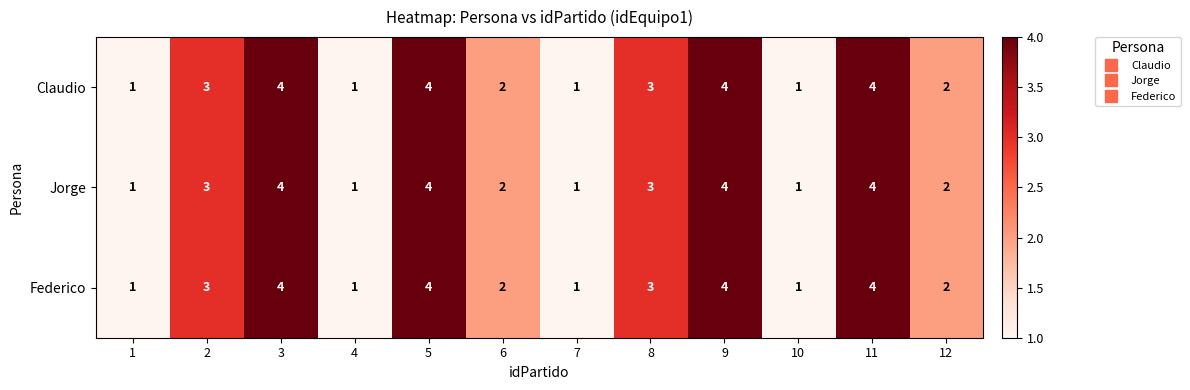

The value of Claudio at 6 is 3. True or false?

False